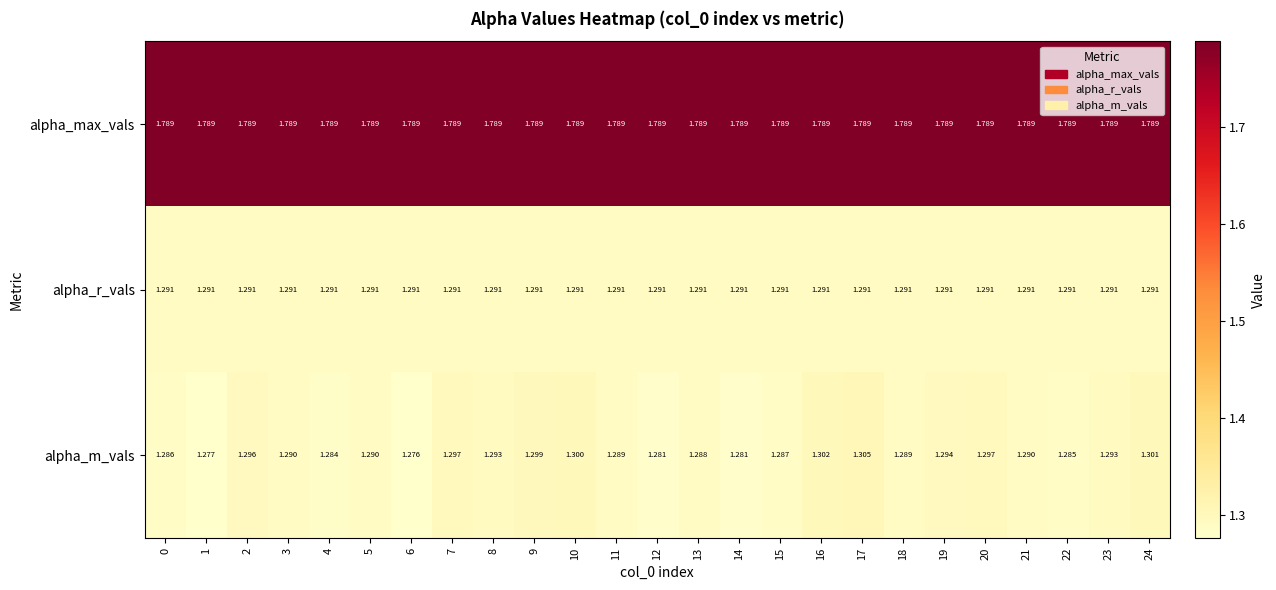

What is the minimum value shown in the chart?

1.3